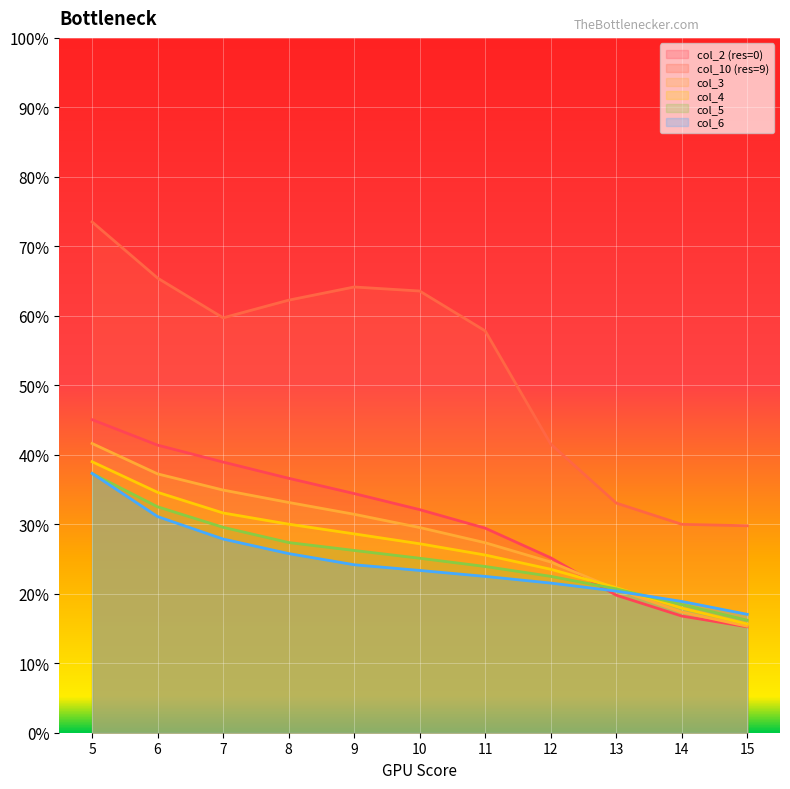

How many categories are shown in the chart?

11